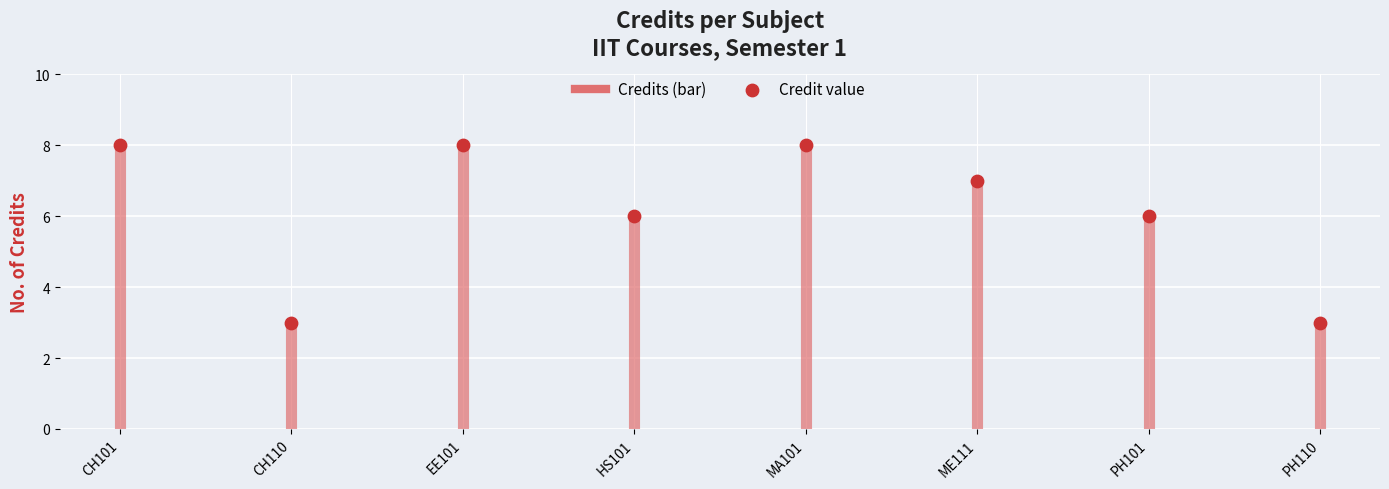

Approximately how many times larger is the value at EE101 compared to PH101?

1.3